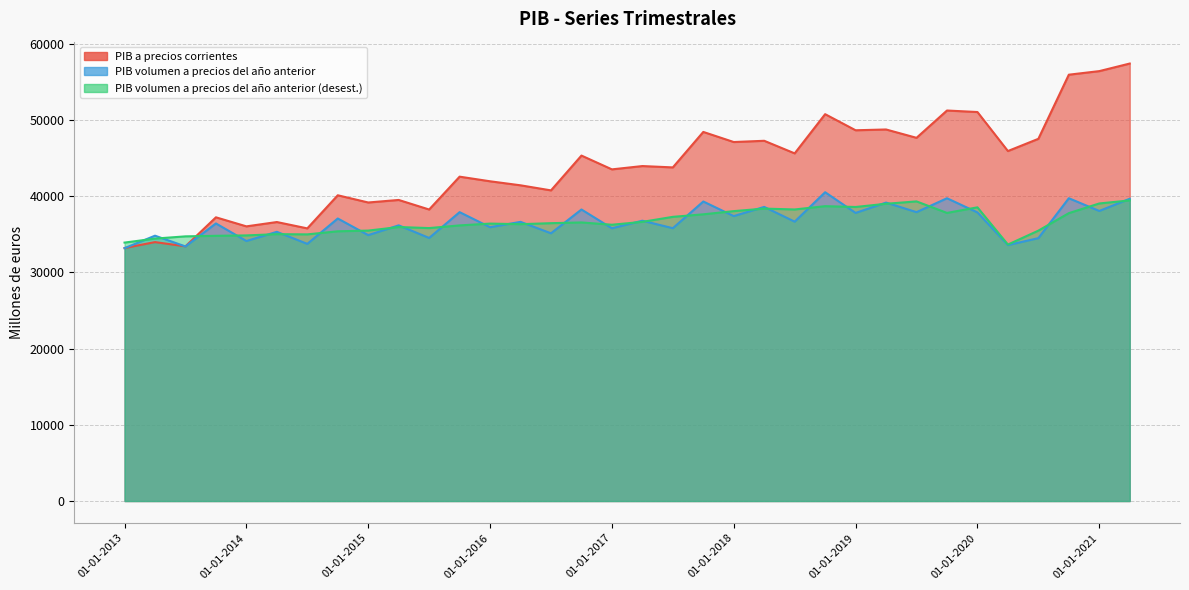

What is the maximum value shown in the chart?

57427